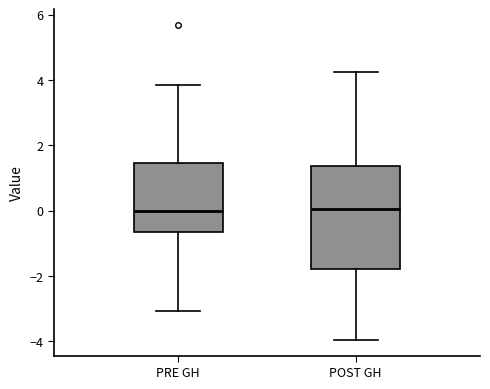

Which box is the tallest, from its lower edge to its upper edge?

POST GH